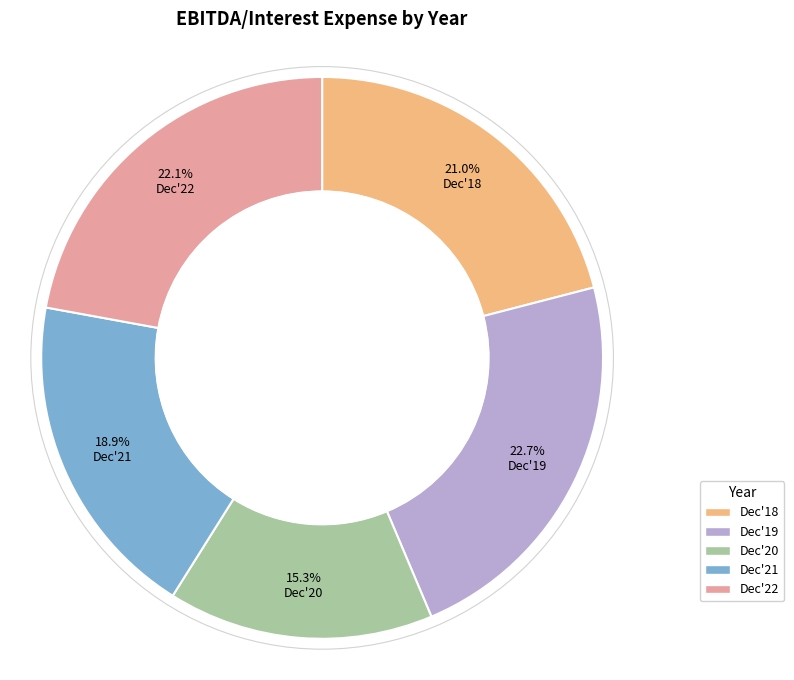

What is the largest slice in the pie chart?

Dec'19